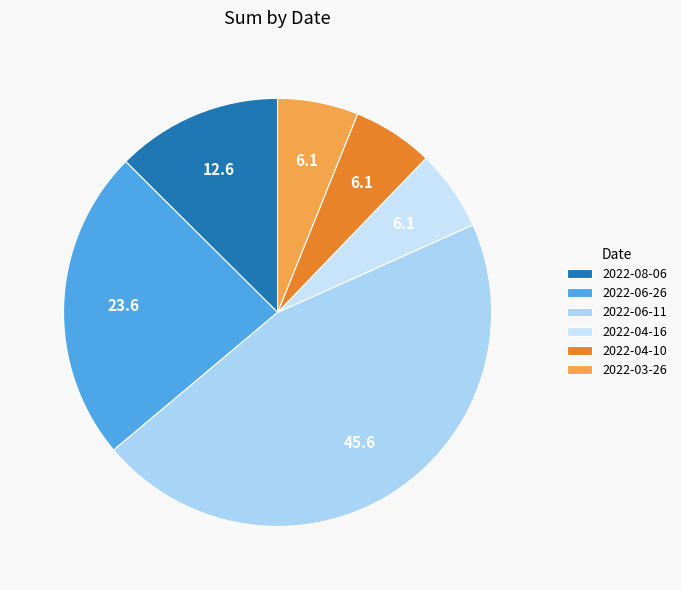

How many slices are in this pie chart?

6